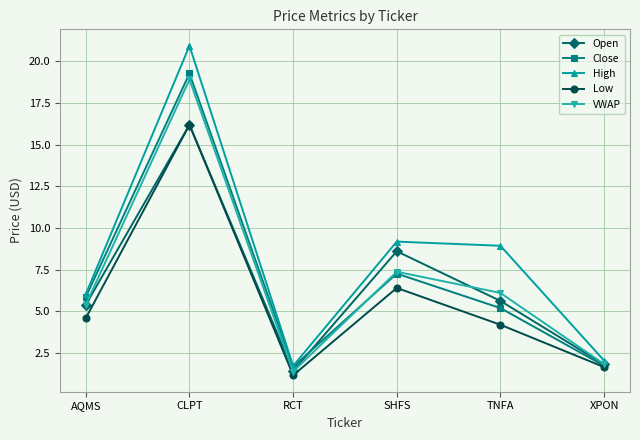

What is the label of the 1st point from the right?

XPON